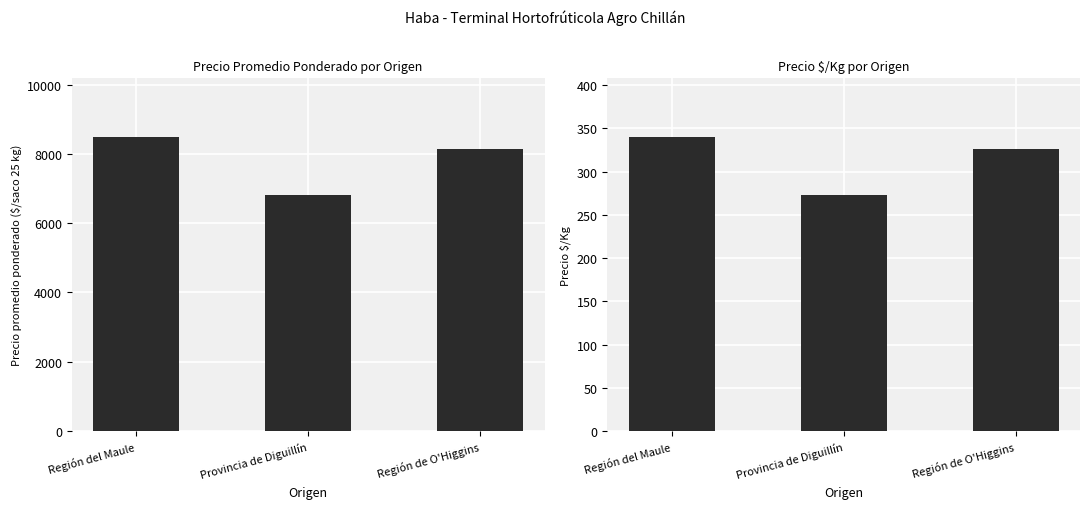

What is the label of the 1st bar from the right?

Región de O'Higgins